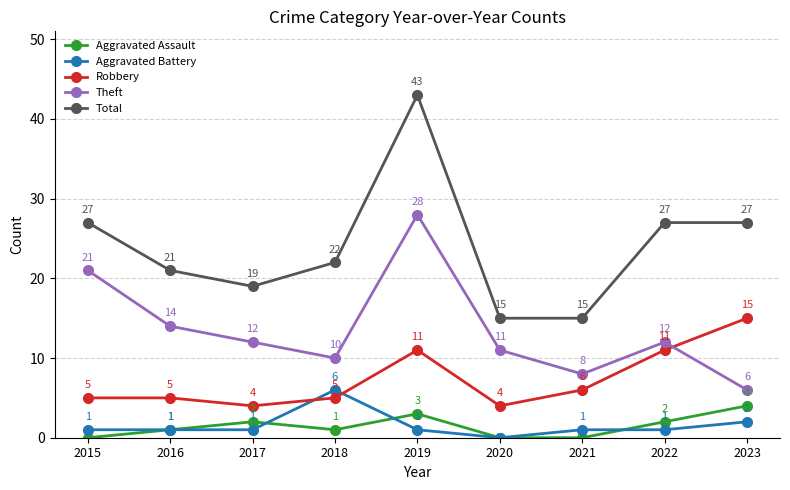

What is the average value of the Aggravated Battery series?

2